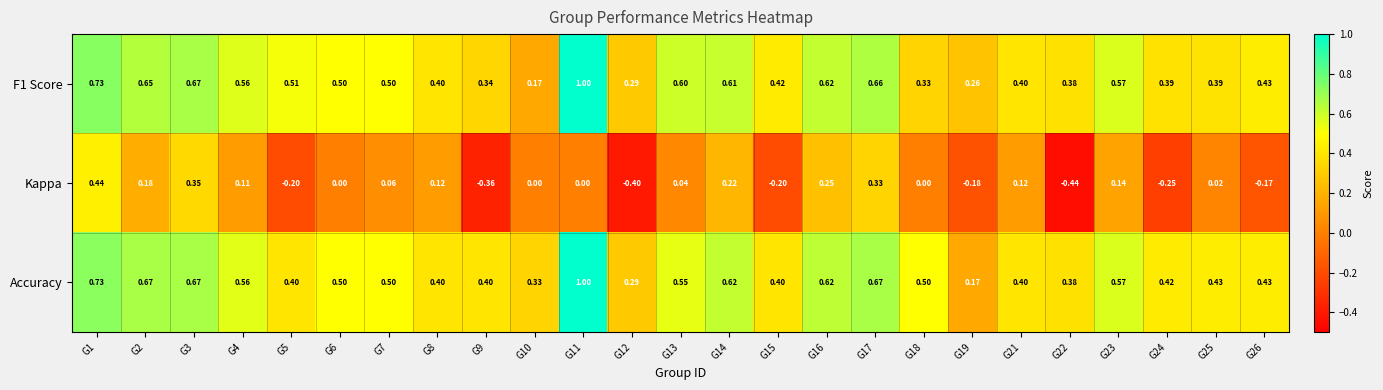

Which series has the largest total across all categories?

Accuracy